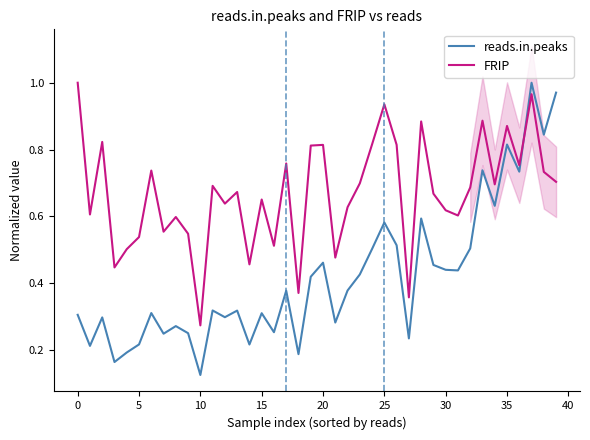

Which category has the lowest value in the FRIP series?

10